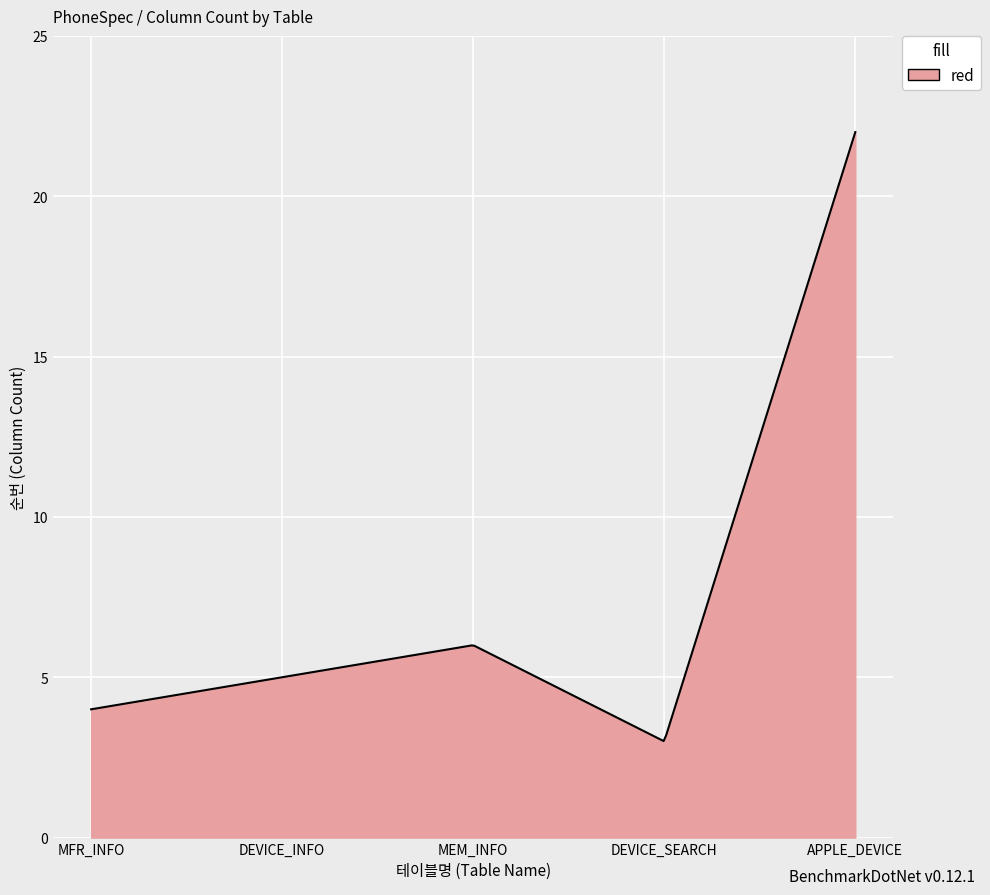

What is the maximum value shown in the chart?

22.0